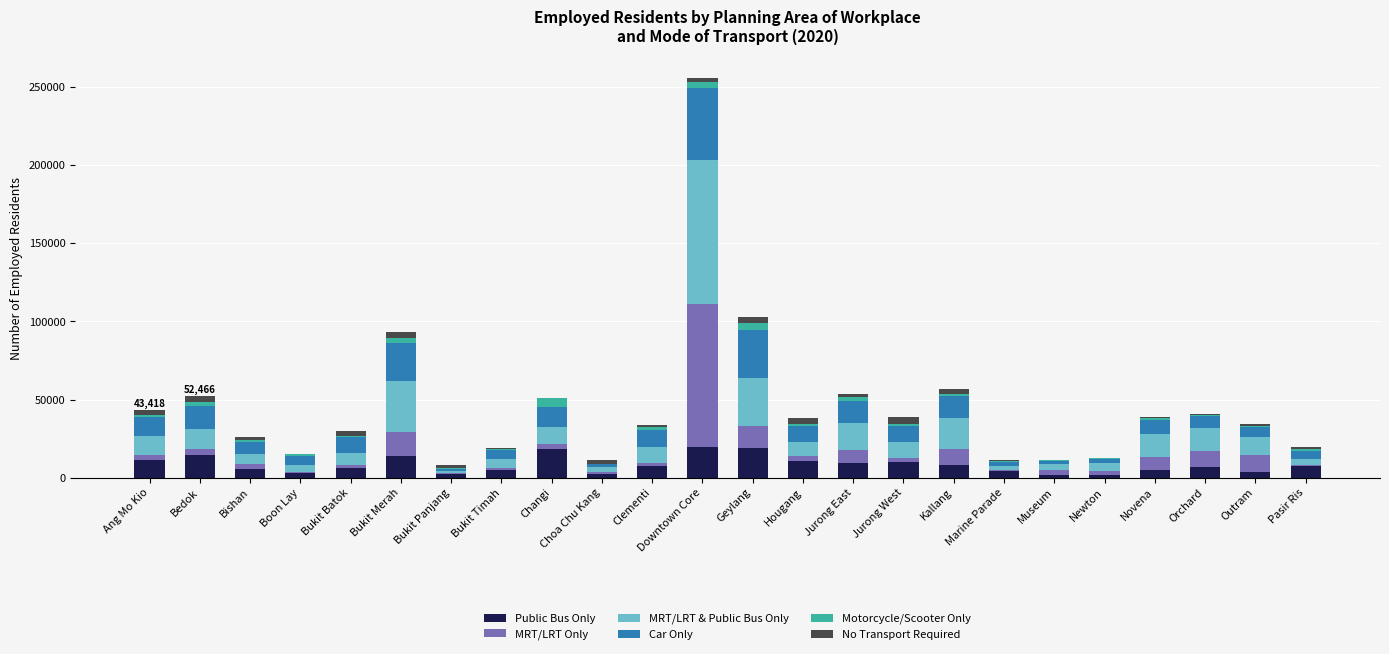

At which category is the sum across all series the highest?

Downtown Core